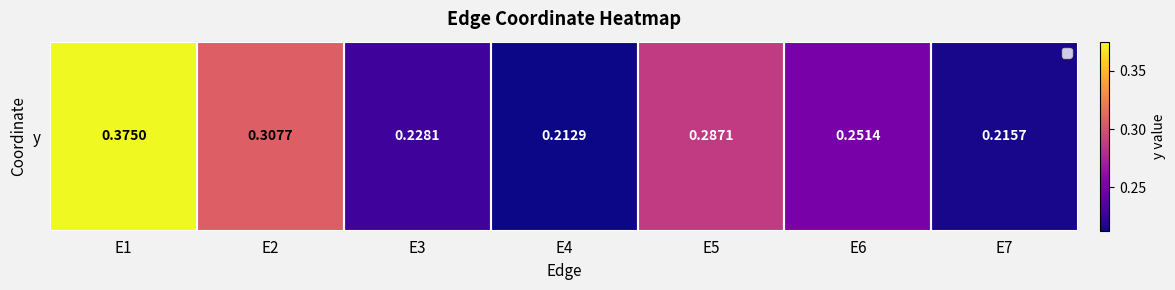

What is the difference between the maximum and minimum values?

0.2